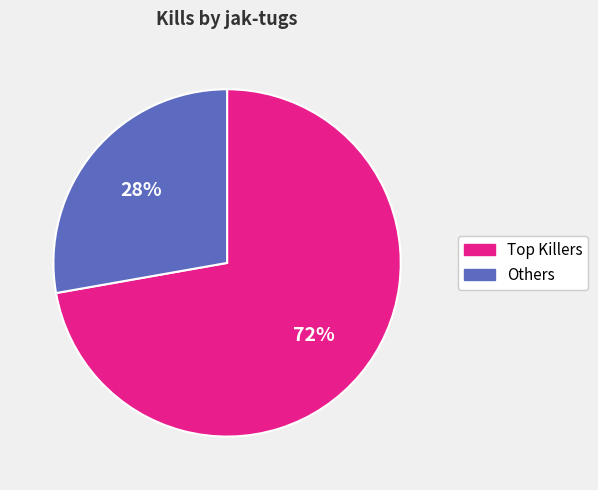

Is there any slice that represents more than half of the pie?

Yes